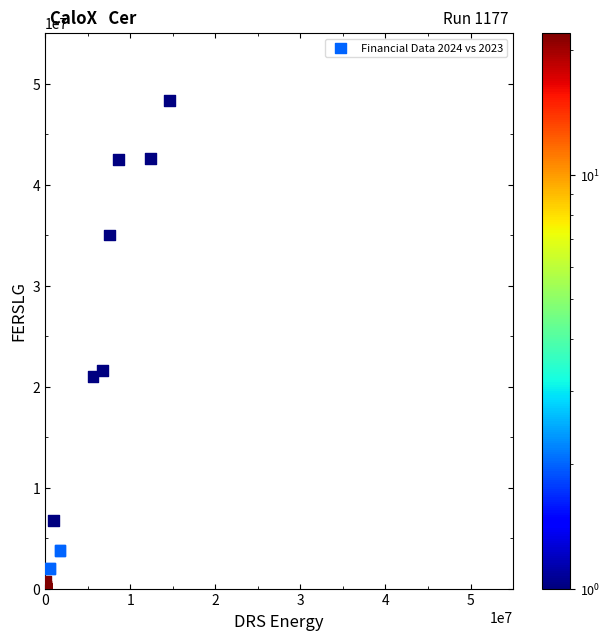

What Y value in the scatter plot is closest to 24141492?

21565510.8